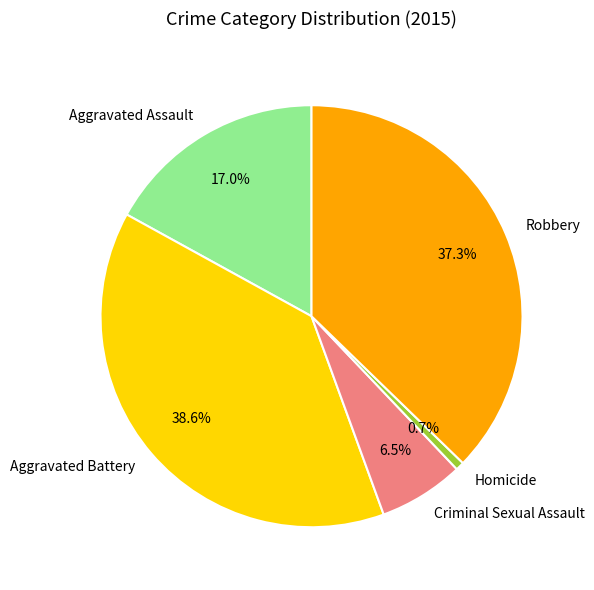

Which slice is the largest?

Aggravated Battery